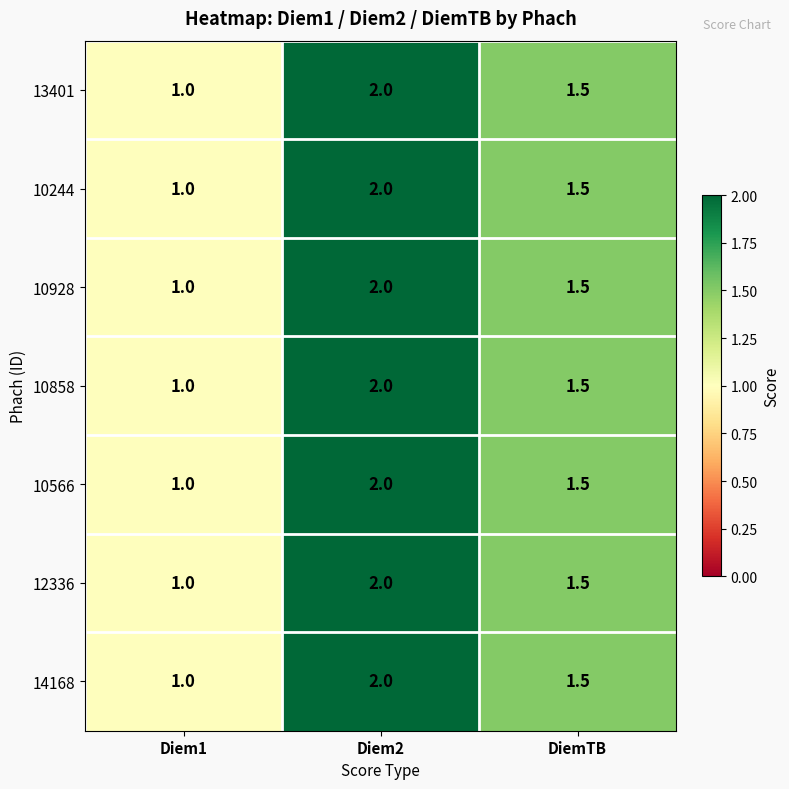

What value does the 14168 series have at Diem2?

2.0